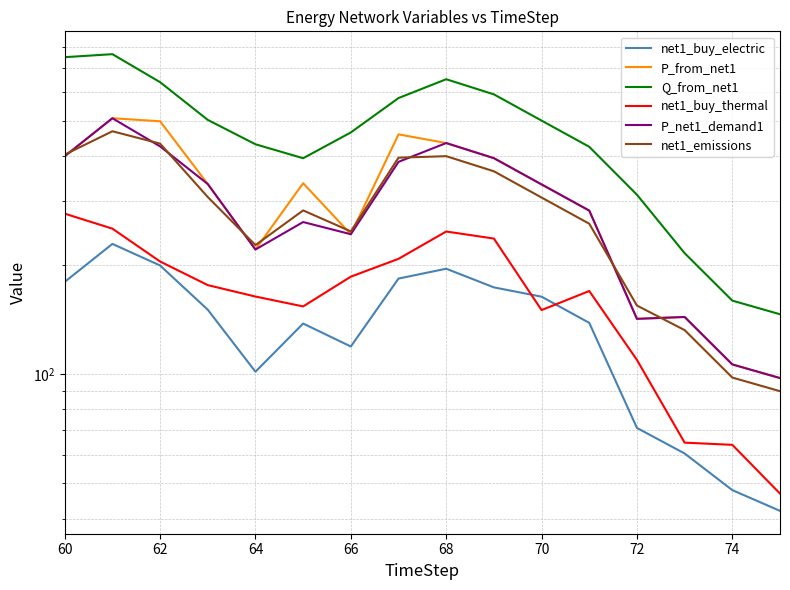

How many lines are shown in the chart?

6